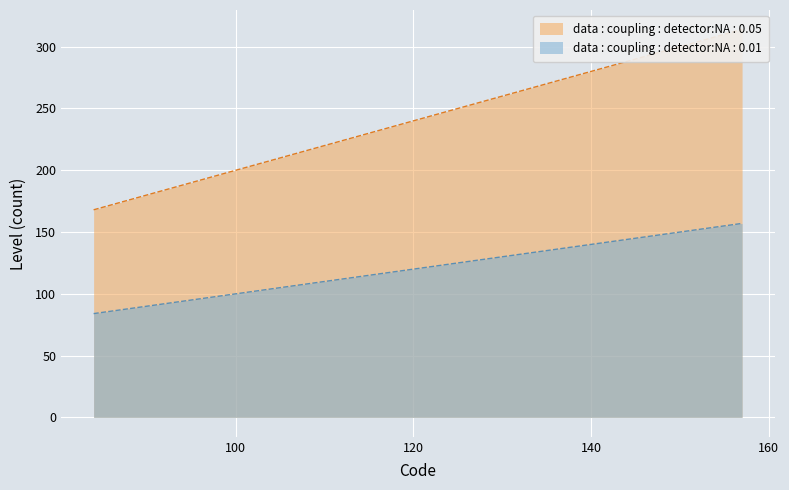

What is the difference between the second highest and second lowest values in the data : coupling : detector:NA : 0.01 series?

68